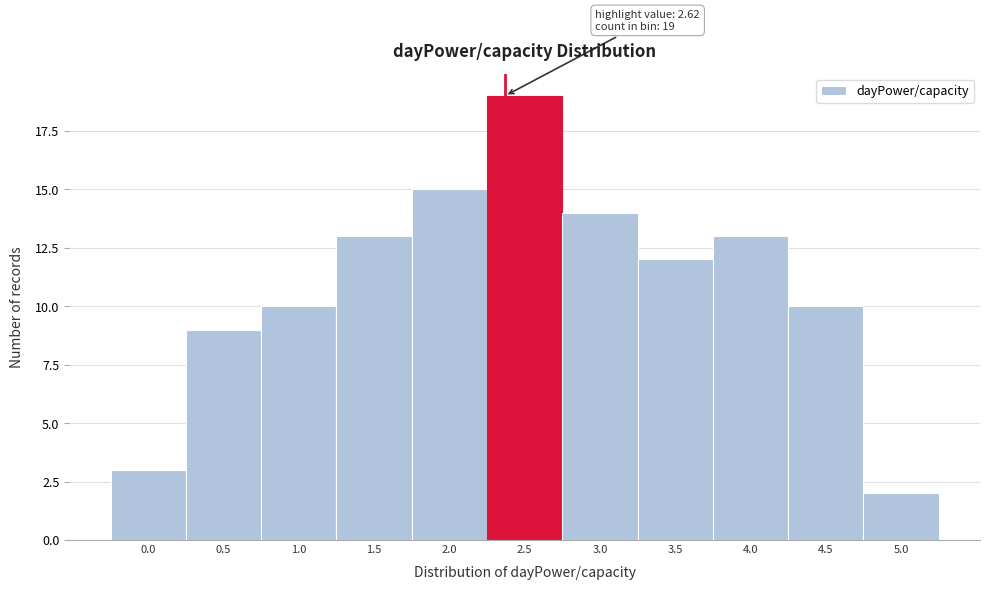

Reading left to right, what are all the values shown in this chart?

0.0=3	0.5=9	1.0=10	1.5=13	2.0=15	2.5=19	3.0=14	3.5=12	4.0=13	4.5=10	5.0=2